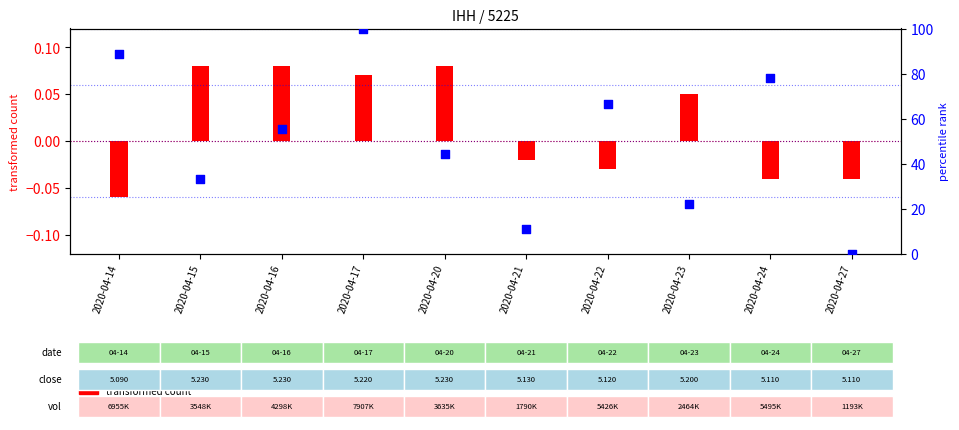

At how many categories does at least one series exceed 83?

2